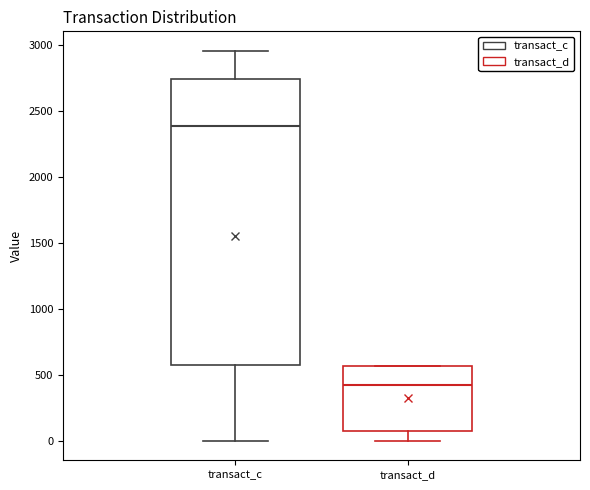

Reading left to right, transcribe this box plot: for each box, give where its median line is, the range the box spans, and where its two whiskers end, as read against the y-axis. The values are not printed on the chart, so give them approximately, as read against the axis.

transact_c: median 2400, box 550 to 2750, whiskers 0 to 2950
transact_d: median 400, box 50 to 550, whiskers 0 to 550